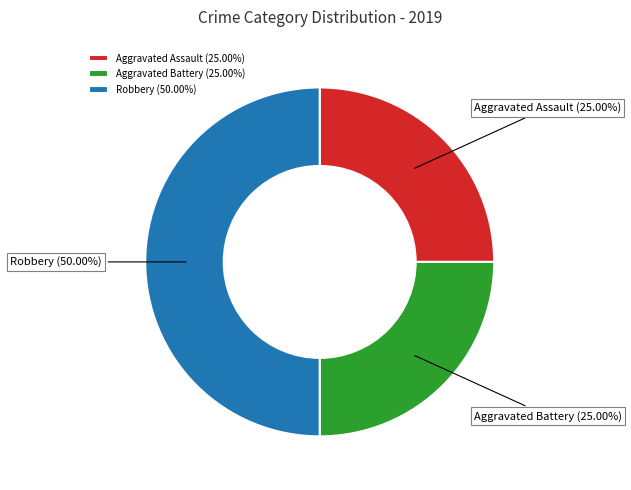

Does Aggravated Battery account for over 50% of the chart?

No